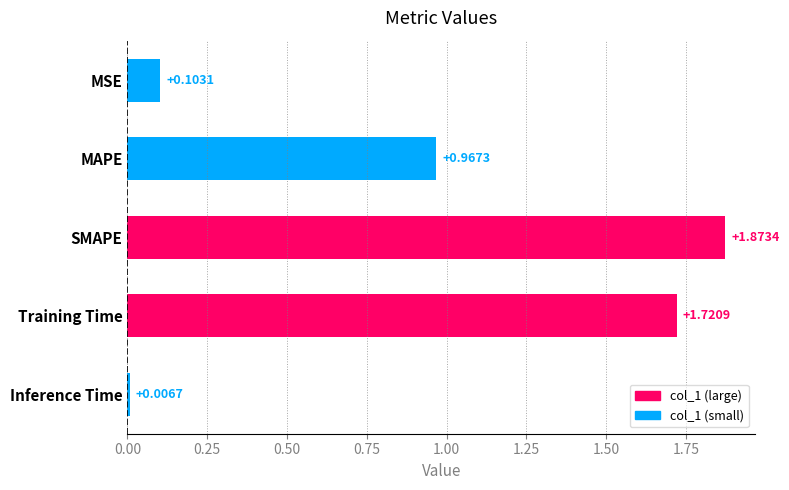

At which label is the value closest to 0?

Inference Time